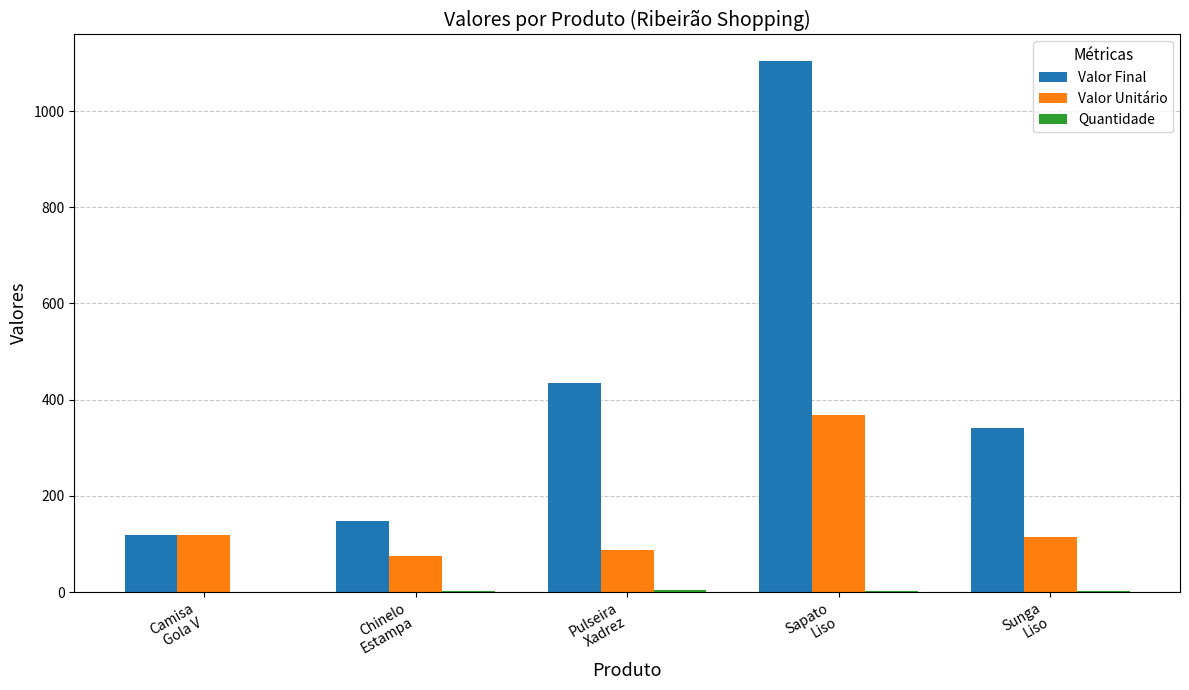

Is it true that Valor Final equals 1104 at Sapato
Liso?

True